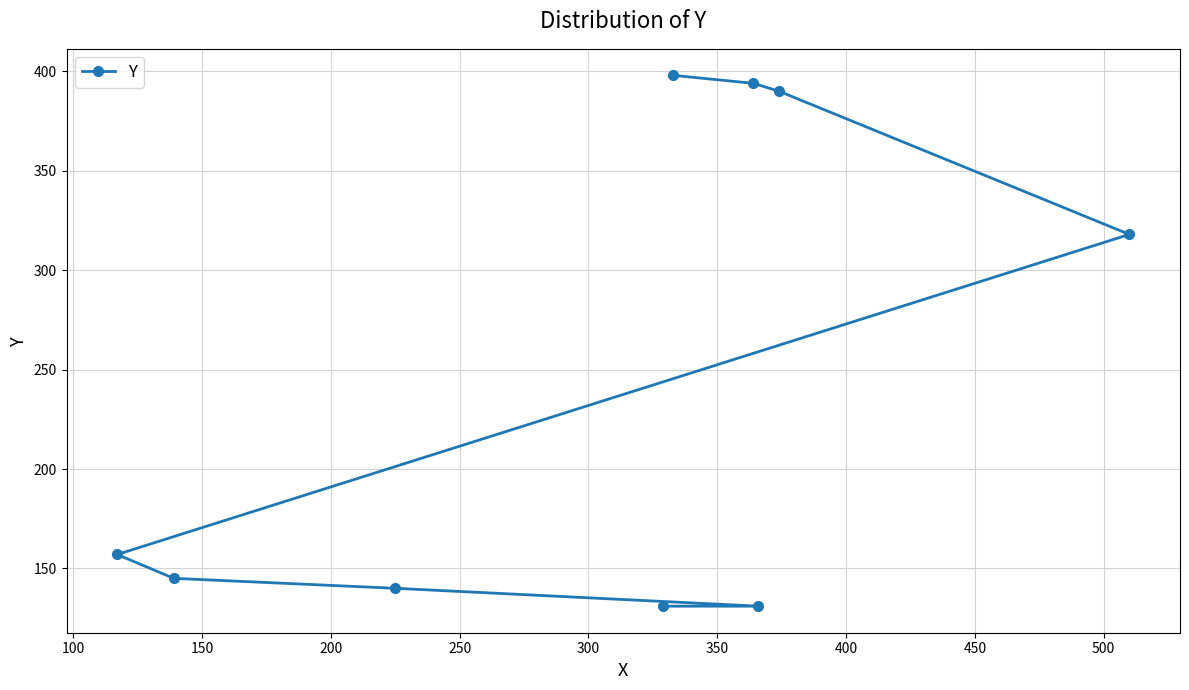

What is the average value?

245